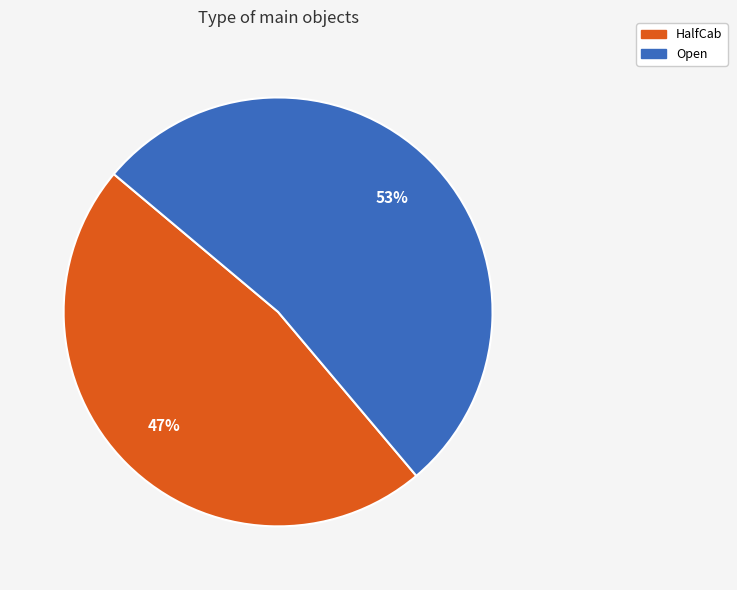

Rank the categories by value from highest to lowest.

Open, HalfCab